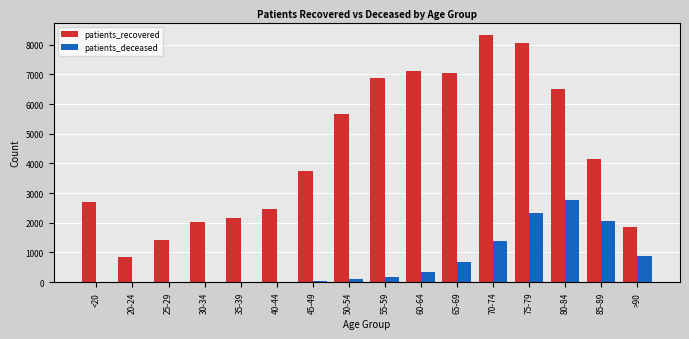

How many distinct data groups are displayed?

2